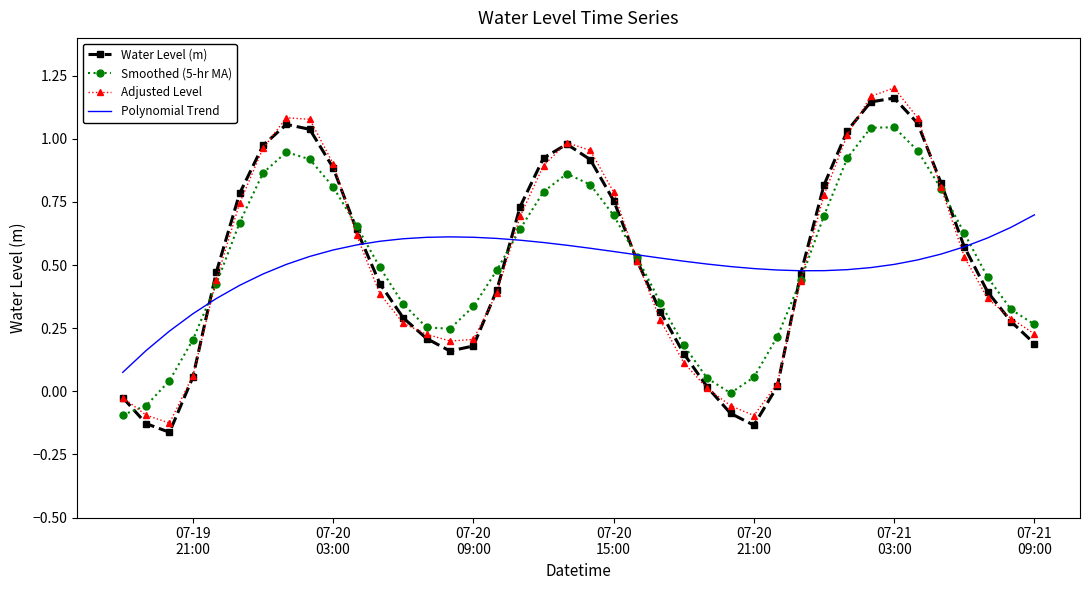

How many intersections are there between Polynomial Trend and Adjusted Level?

6